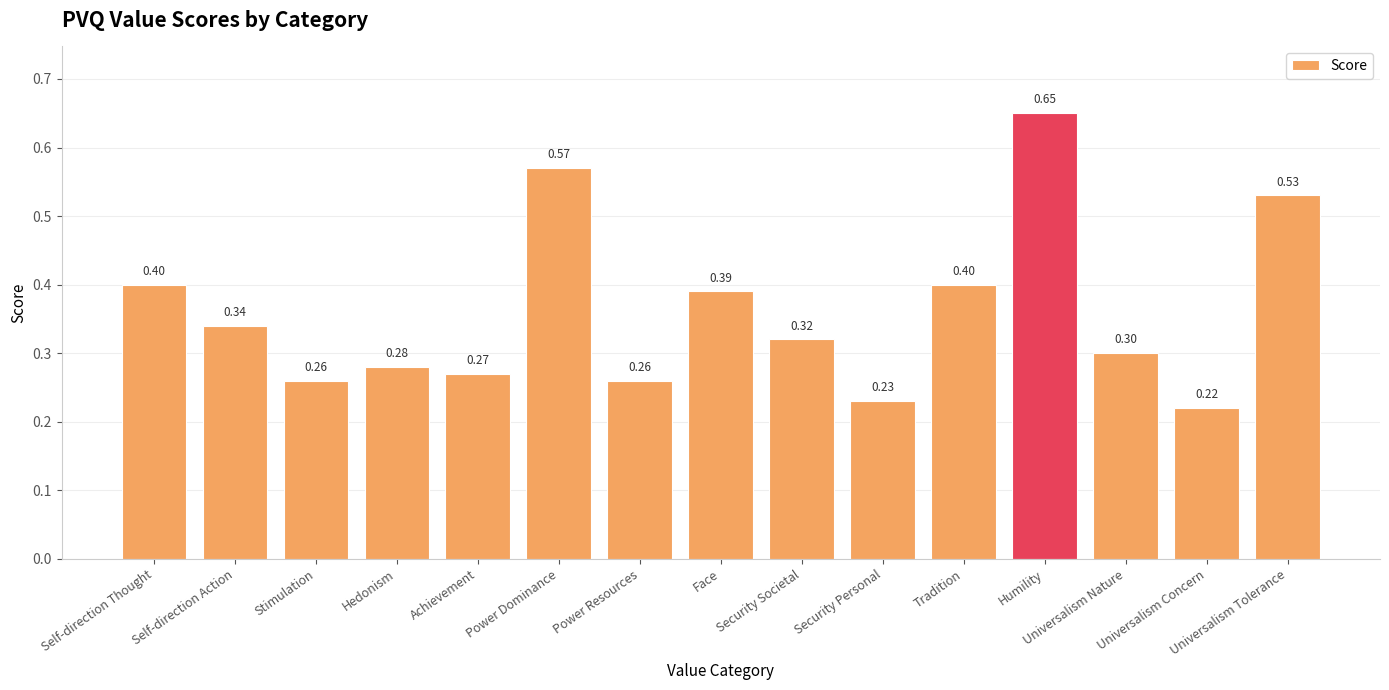

How many bars are there in total?

15